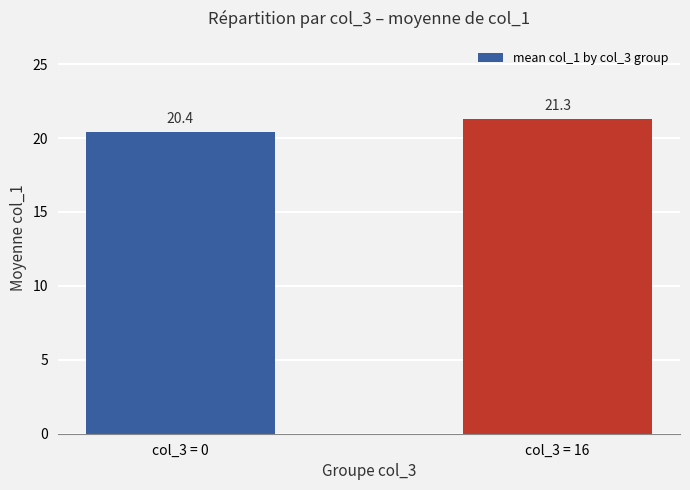

Reading left to right, extract all data points from this chart.

col_3 = 0=20.4	col_3 = 16=21.3